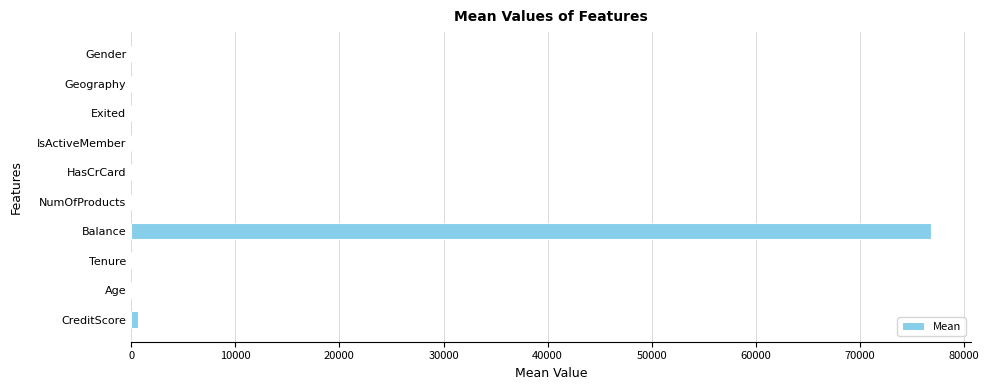

What is the sum of all values?

77535.2